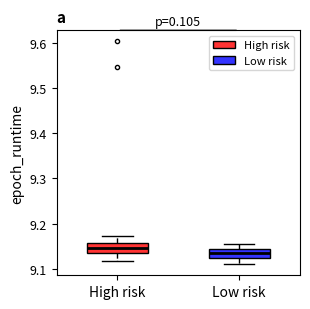

Which box's median line is the highest?

High risk